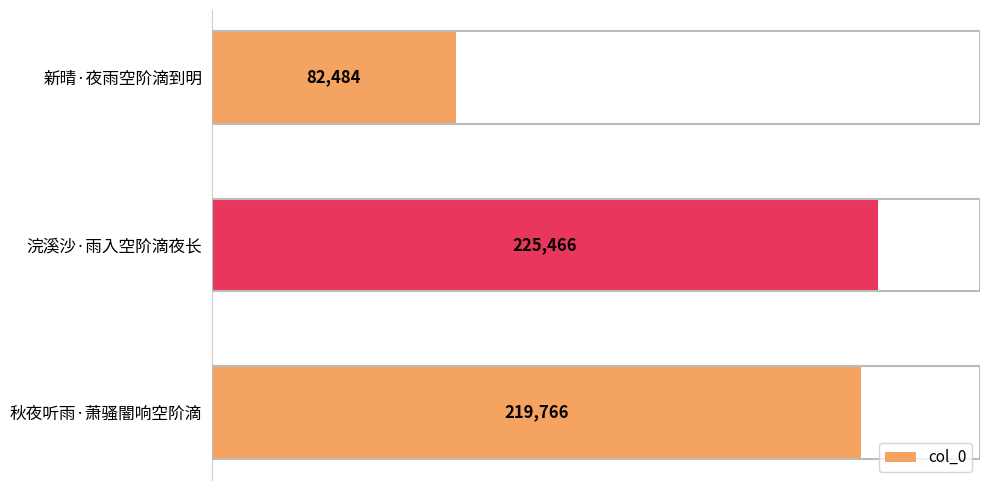

The value at 新晴·夜雨空阶滴到明 is 30313. True or false?

False